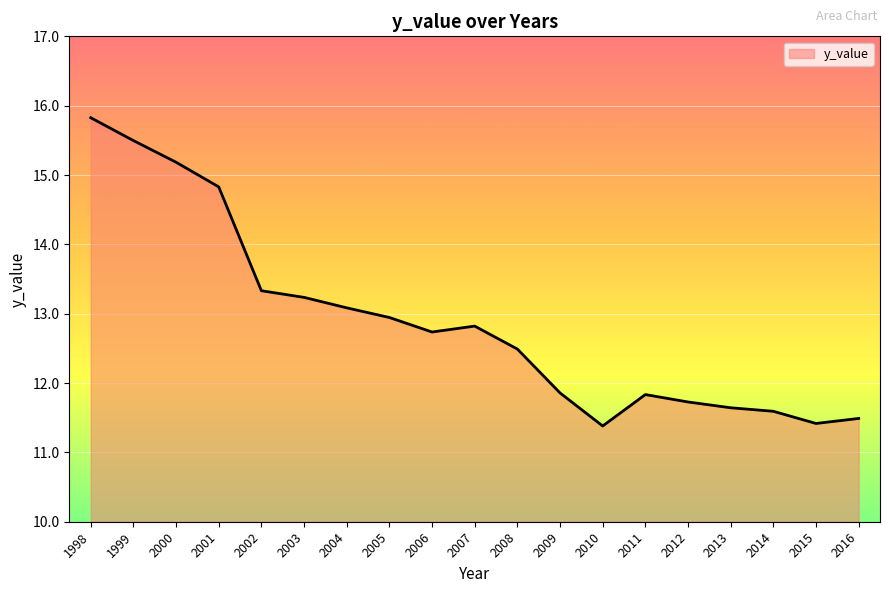

Approximately how many times larger is the value at 2009 compared to 2015?

1.0